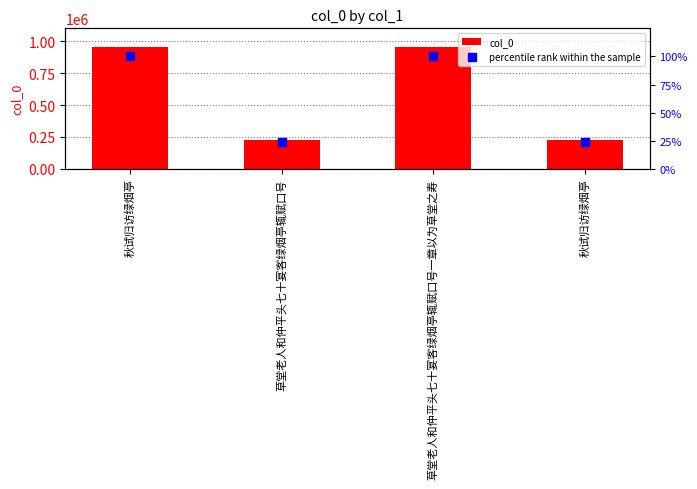

At which category is the sum across all series the highest?

秋试归访绿烟亭